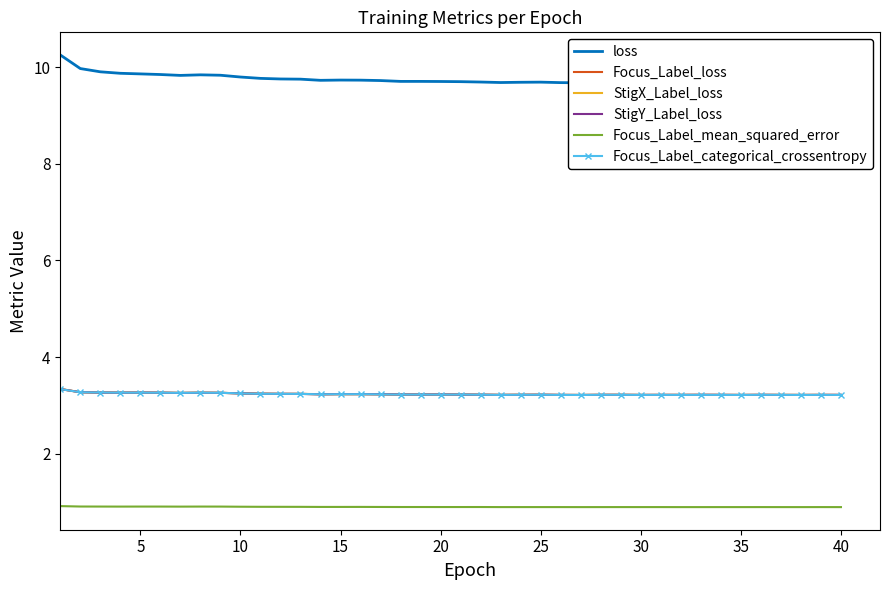

True or false: Focus_Label_categorical_crossentropy and Focus_Label_loss cross at least once.

False